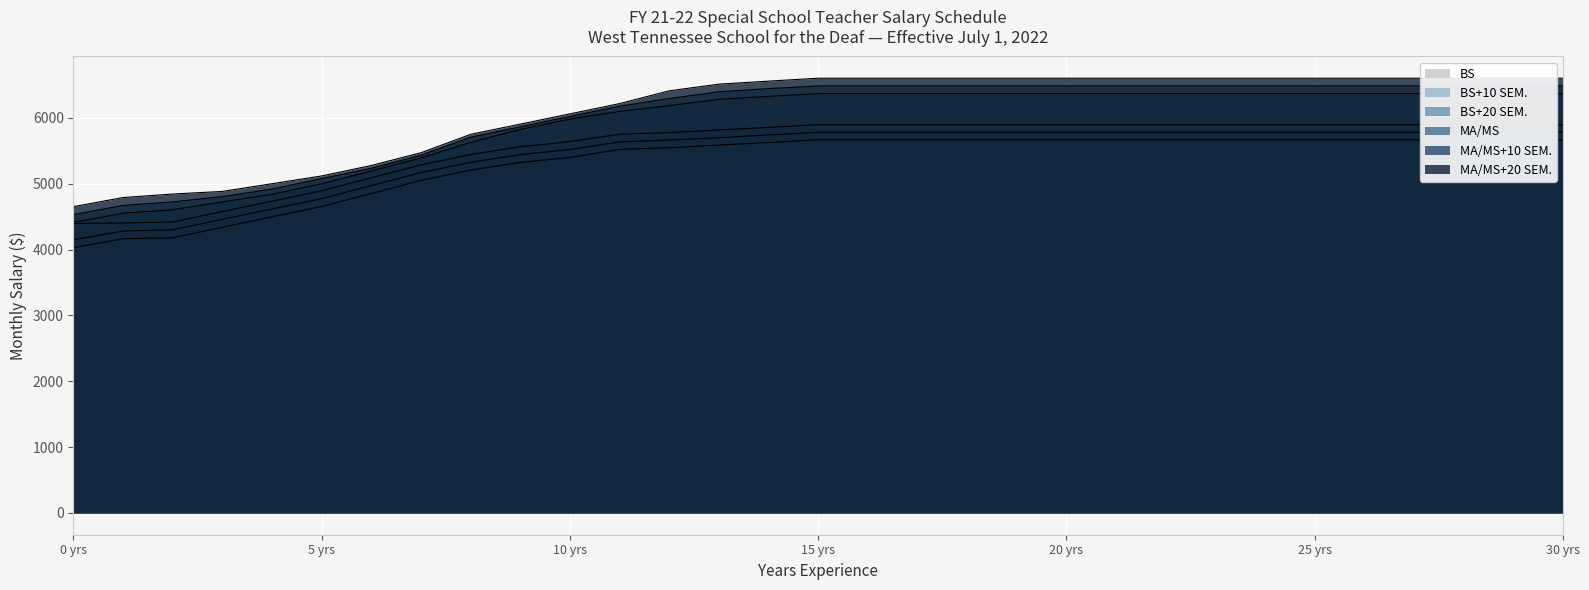

What is the average value of the MA/MS series?

5902